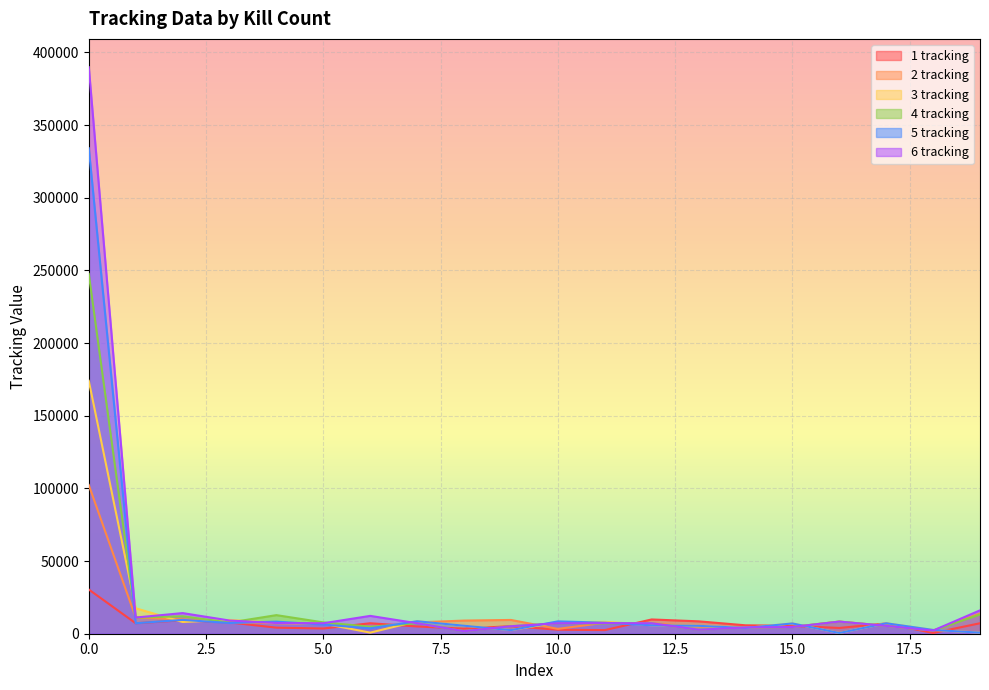

Reading left to right, transcribe all the data shown in this chart.

1 tracking: 0=30428	1=7202	2=9243	3=7743	4=4176	5=3588	6=7202	7=4990	8=3501	9=5204	10=2753	11=2484	12=9817	13=8527	14=5790	15=5432	16=3960	17=7068	18=504	19=7202
2 tracking: 0=102338	1=11125	2=9948	3=7801	4=7160	5=7202	6=4133	7=7801	8=9041	9=9480	10=3330	11=7547	12=7106	13=4885	14=4333	15=4645	16=8350	17=5413	18=2167	19=13902
3 tracking: 0=174026	1=17512	2=8074	3=9519	4=7388	5=6980	6=751	7=8581	8=5518	9=2484	10=7905	11=8184	12=5790	13=5432	14=3960	15=7068	16=504	17=7202	18=2600	19=725
4 tracking: 0=247561	1=11126	2=12002	3=7682	4=12788	5=7801	6=4819	7=7202	8=1714	9=5163	10=7202	11=6995	12=7071	13=2752	14=4332	15=4645	16=8351	17=5412	18=2167	19=13228
5 tracking: 0=334029	1=7202	2=9518	3=7388	4=8294	5=6331	6=3715	7=8581	8=5506	9=2484	10=8499	11=7590	12=5789	13=5433	14=3958	15=7068	16=504	17=7202	18=2600	19=725
6 tracking: 0=389779	1=11126	2=14201	3=9091	4=7355	5=7202	6=12275	7=7202	8=1714	9=5163	10=7202	11=7279	12=7216	13=2752	14=4332	15=4645	16=8351	17=5412	18=2167	19=16079